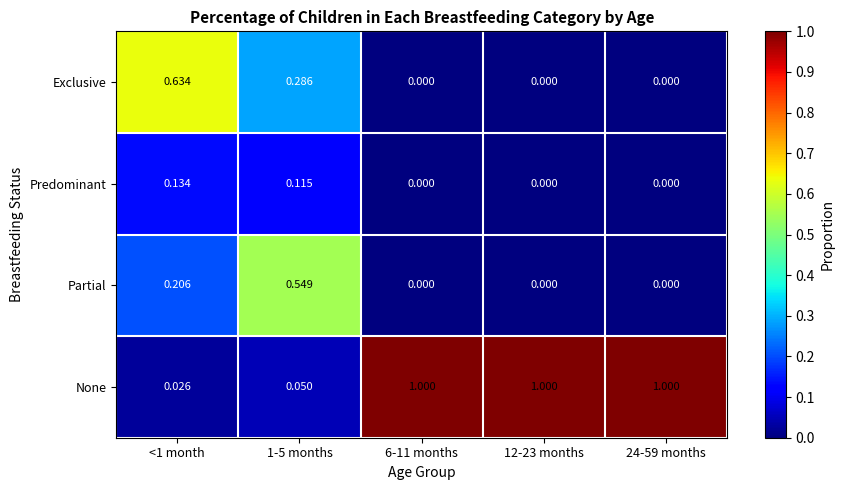

Rank the series by their maximum value, from highest to lowest.

None, Exclusive, Partial, Predominant